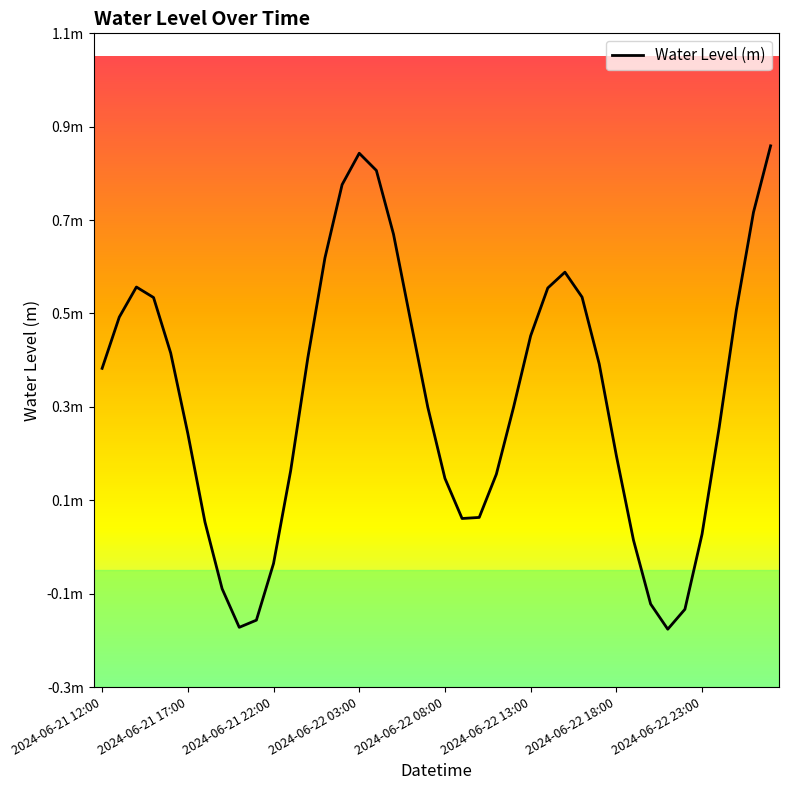

Reading right to left, list all the values displayed in this chart.

0.8	0.7	0.5	0.2	-0.0	-0.2	-0.2	-0.2	-0.0	0.1	0.3	0.5	0.5	0.5	0.4	0.2	0.1	0.0	0.0	0.1	0.2	0.4	0.6	0.8	0.8	0.7	0.6	0.4	0.1	-0.1	-0.2	-0.2	-0.1	0.0	0.2	0.4	0.5	0.5	0.4	0.3